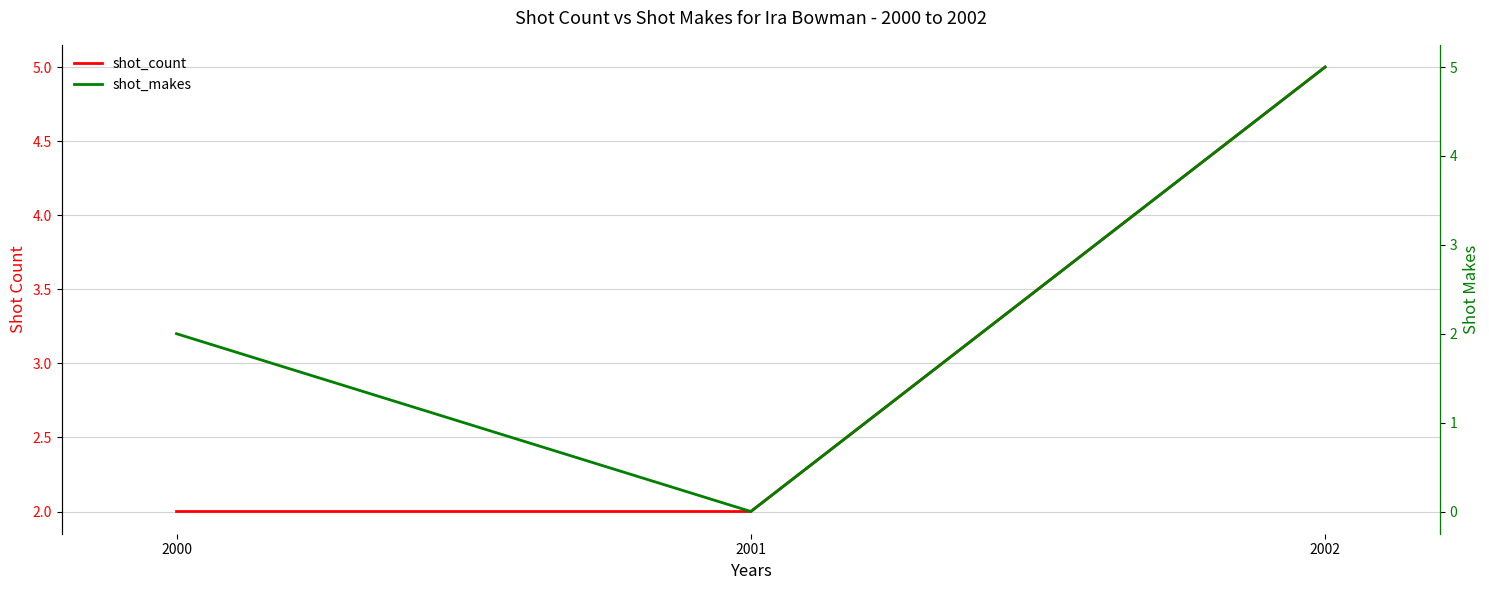

List the series in order of their peak value, lowest first.

shot_count, shot_makes